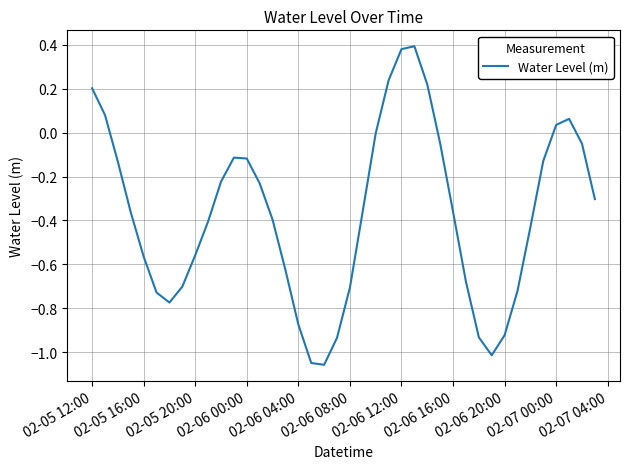

How many lines are shown in the chart?

1